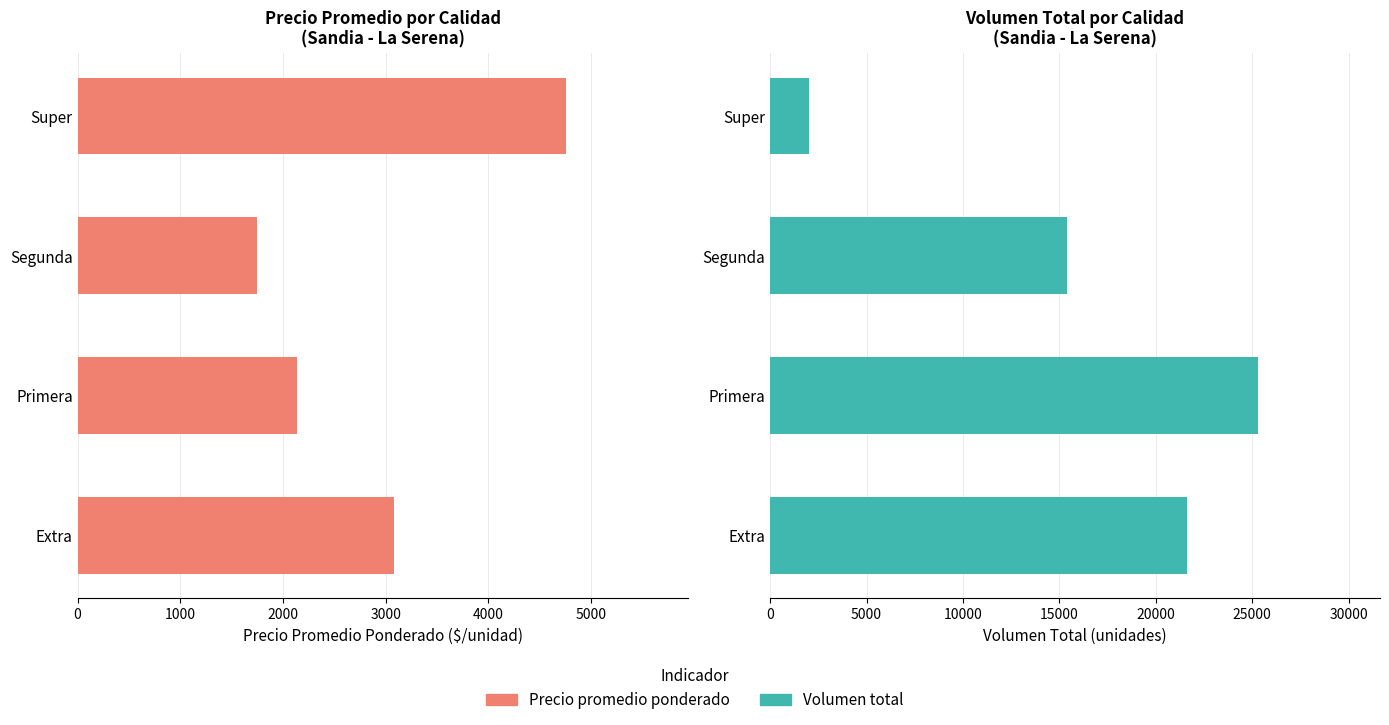

At how many categories does at least one series exceed 11482?

3